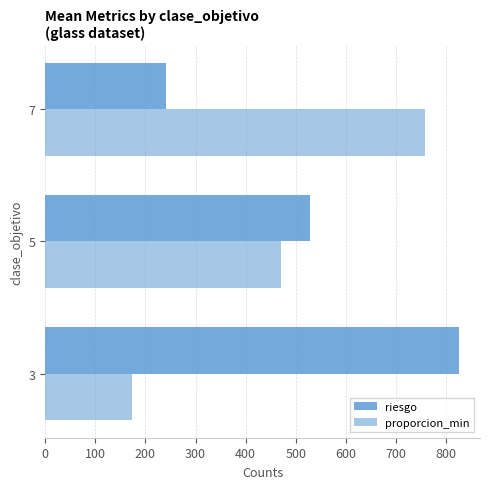

Count the number of data series in this chart.

2